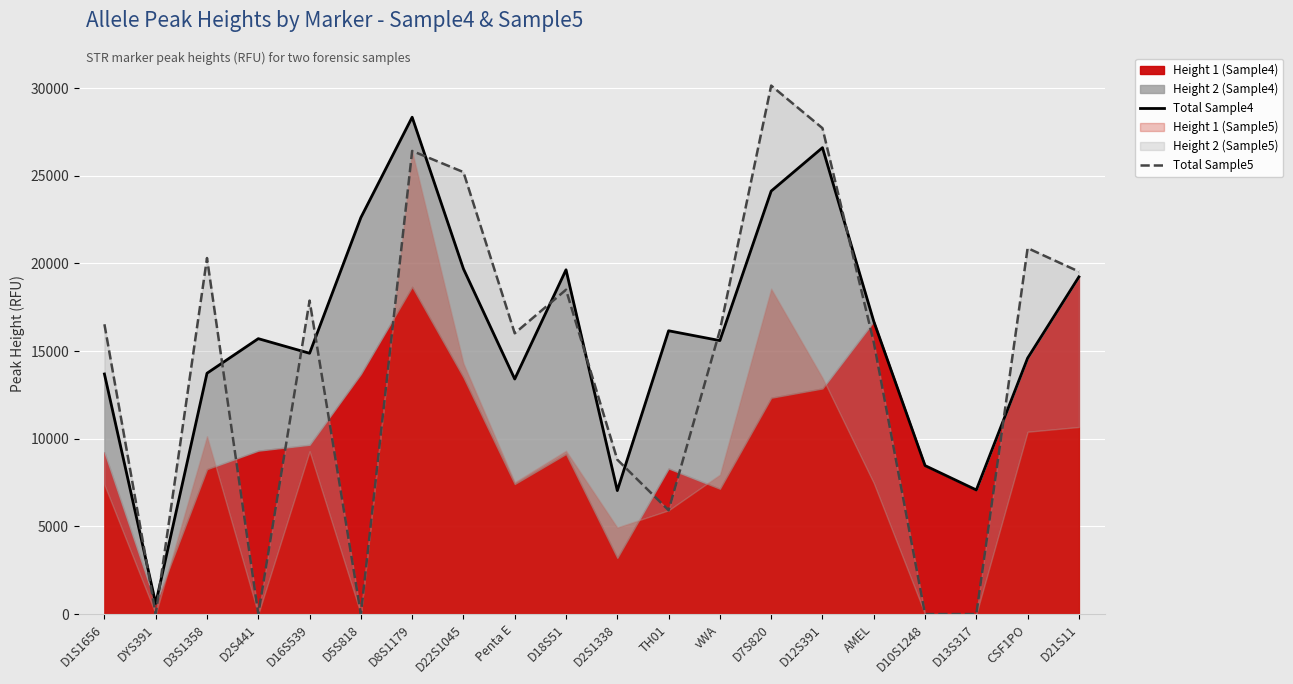

Rank the series by their maximum value, from lowest to highest.

Total Sample4, Total Sample5